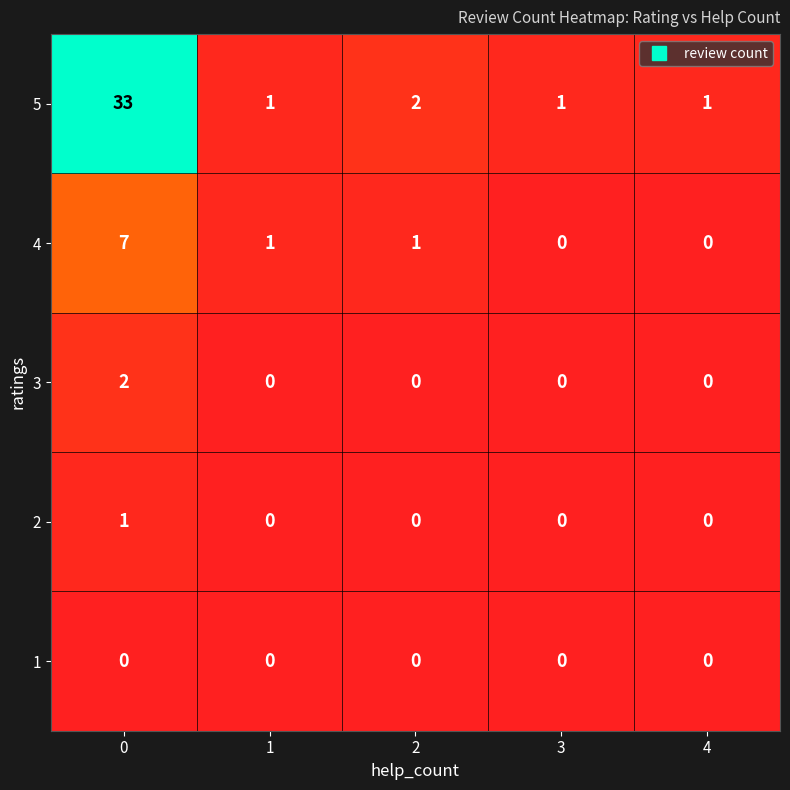

Which series has the largest total across all categories?

5